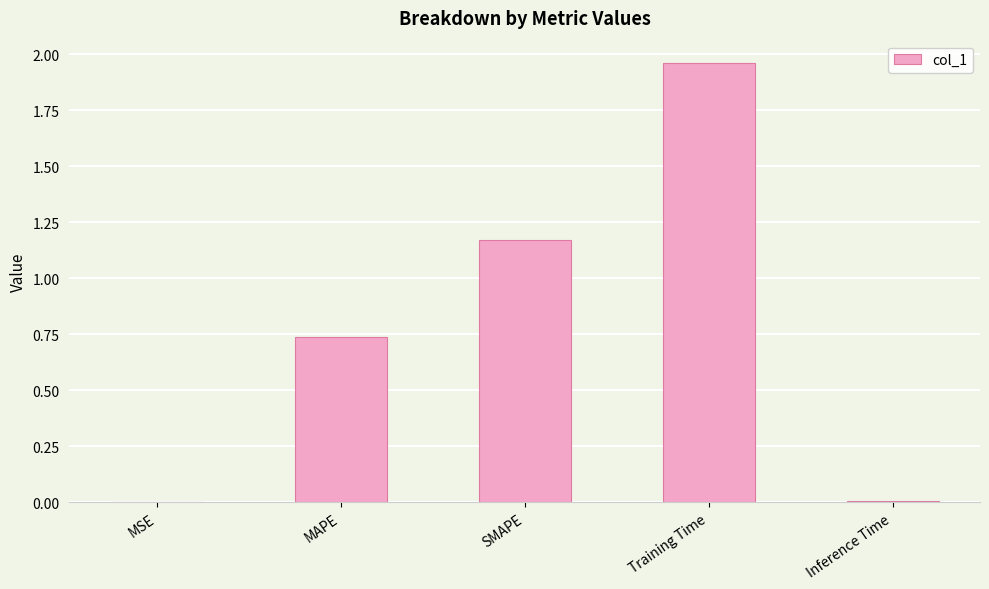

What is the sum of all values?

3.9